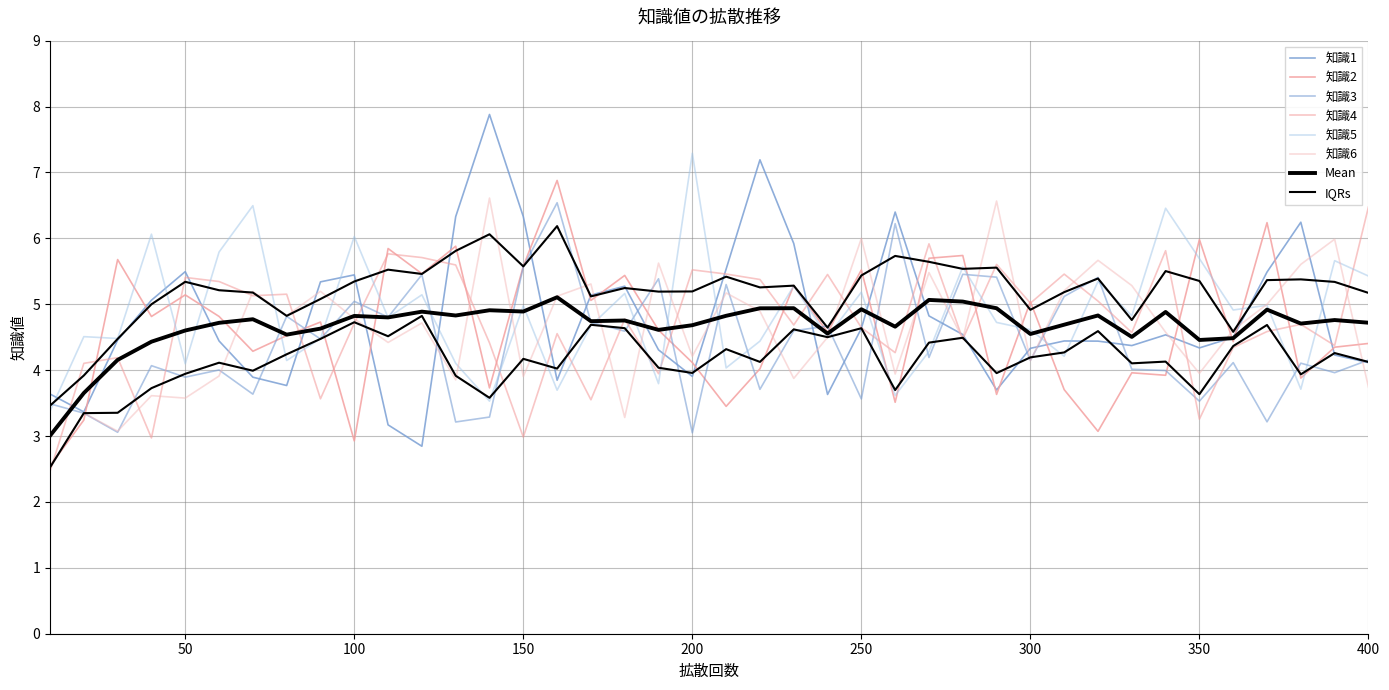

Where does the 知識2 series first go above 4?

30